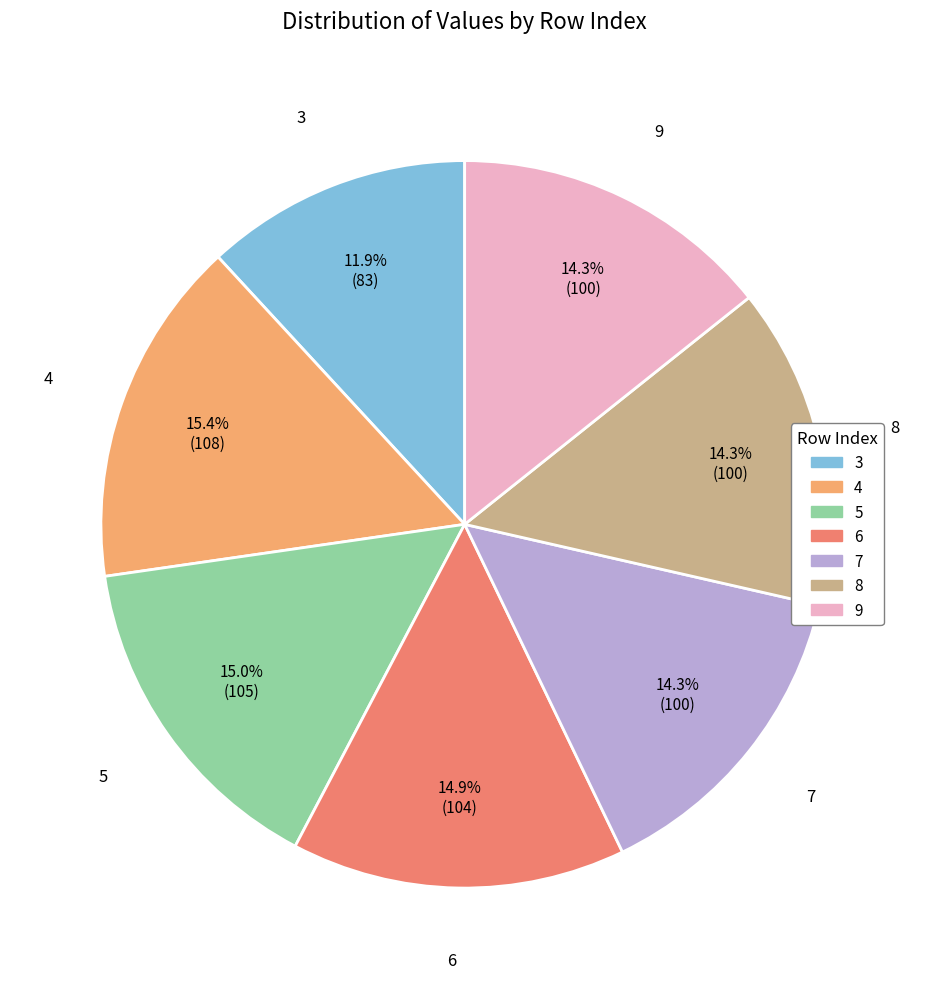

What is the smallest slice in the pie chart?

3